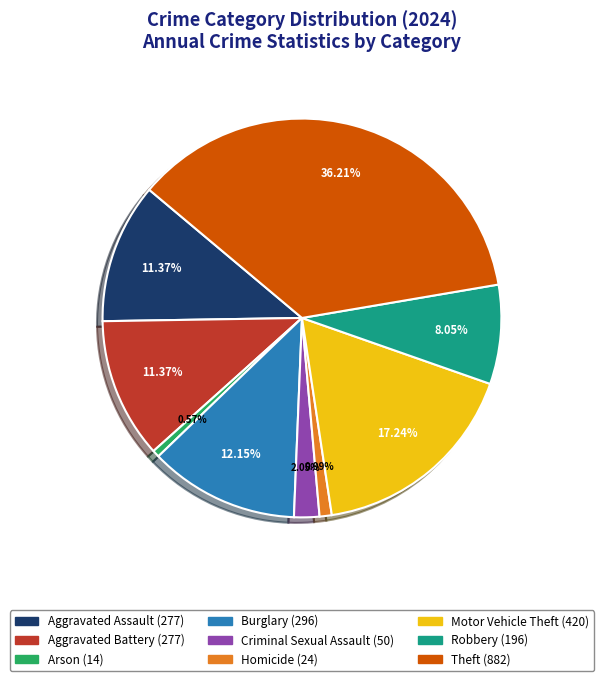

True or false: Criminal Sexual Assault accounts for 15% of the total.

False